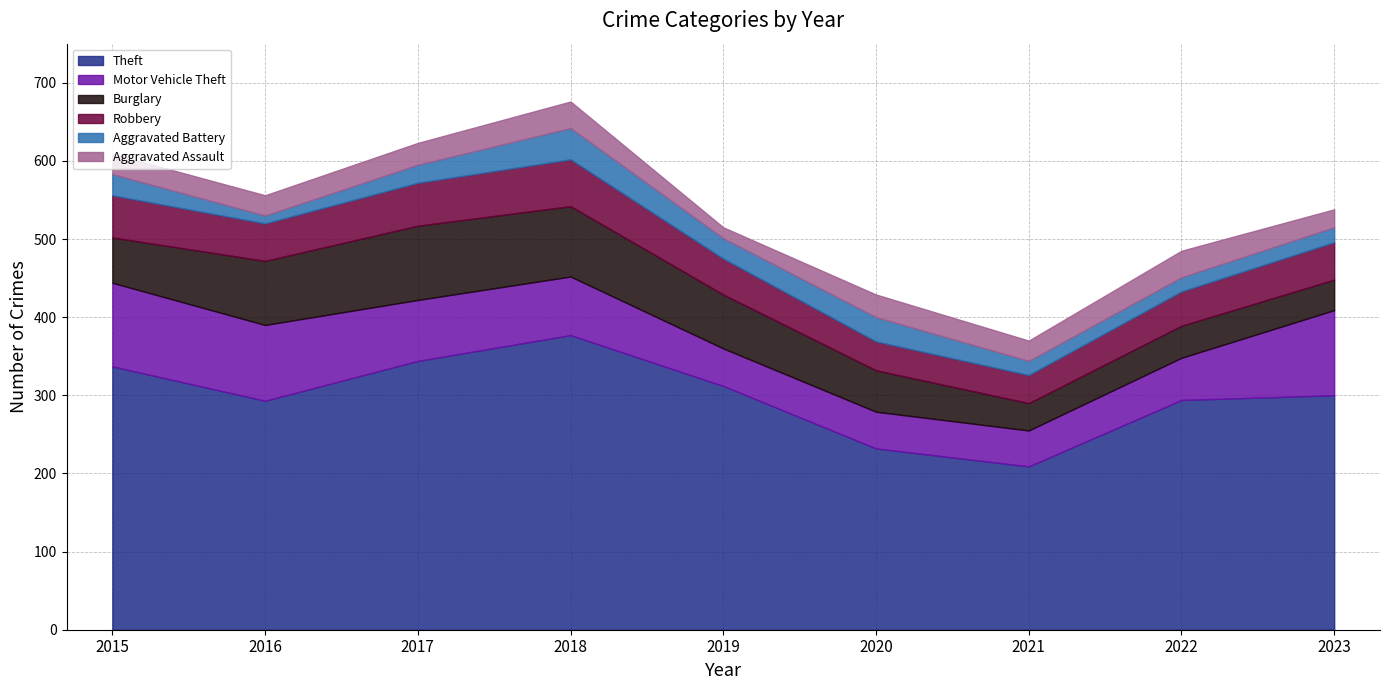

At which label does Robbery reach its peak?

2018